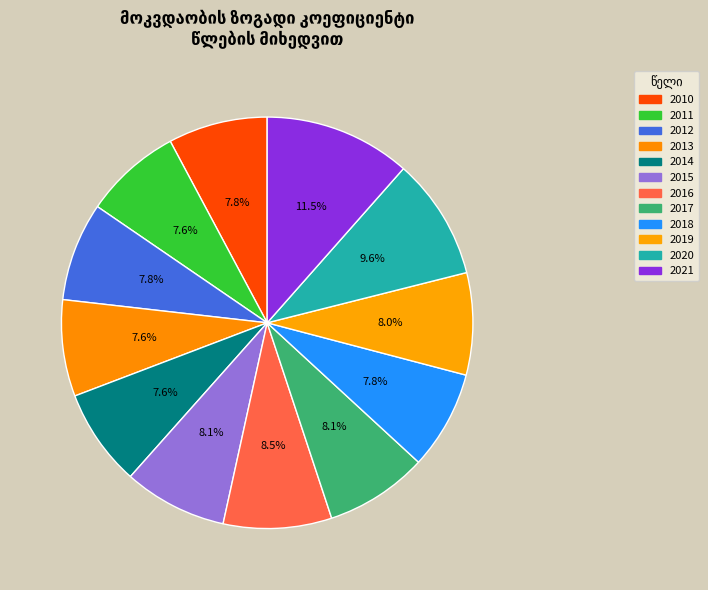

Count the number of slices in the pie.

12